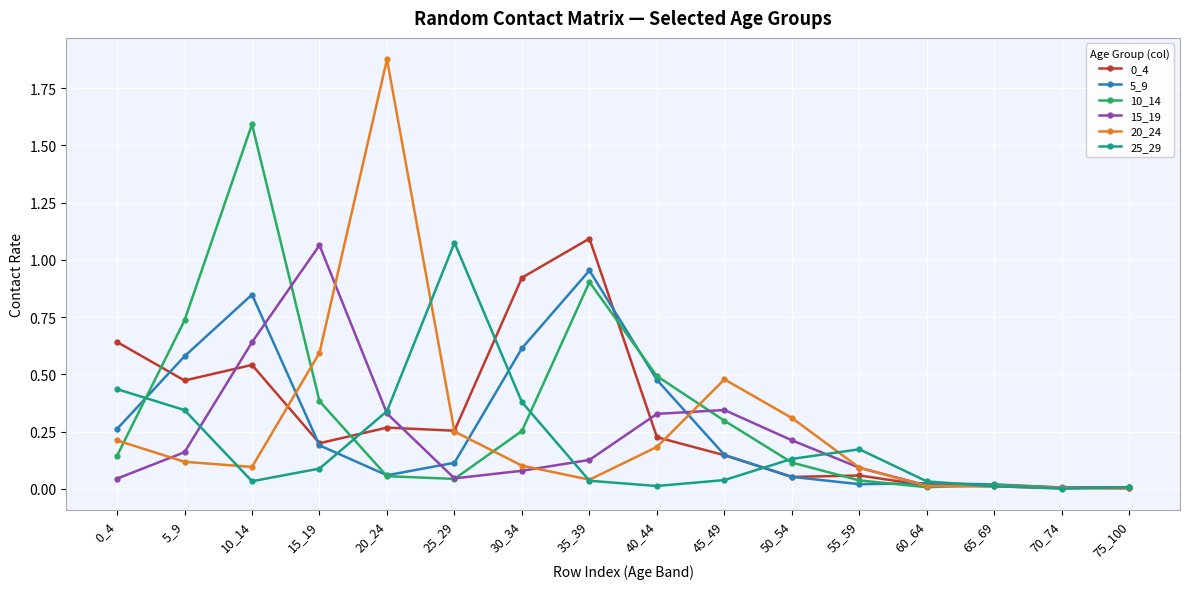

Which category has the highest value across all series?

20_24